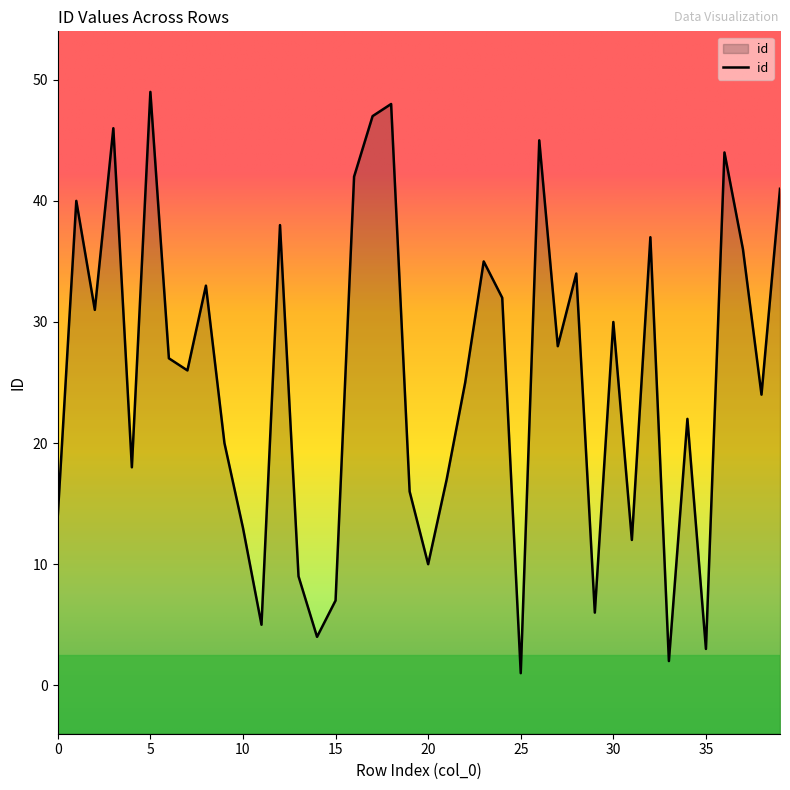

What is the maximum value shown in the chart?

49